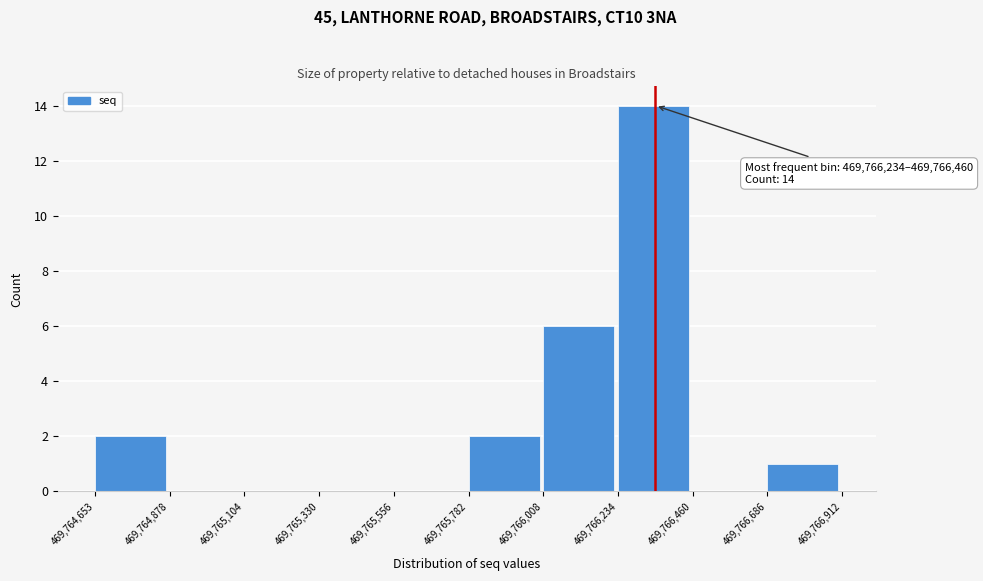

Over which range of the x-axis is the bar tallest?

469,766,234 to 469,766,460